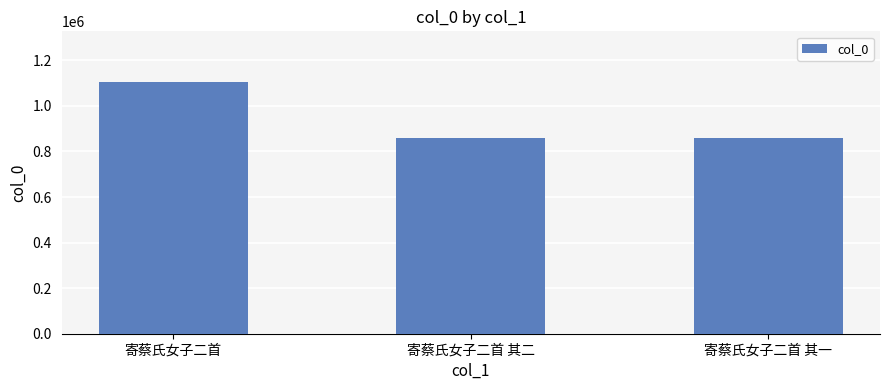

The value at 寄蔡氏女子二首 其二 is 859597. True or false?

True